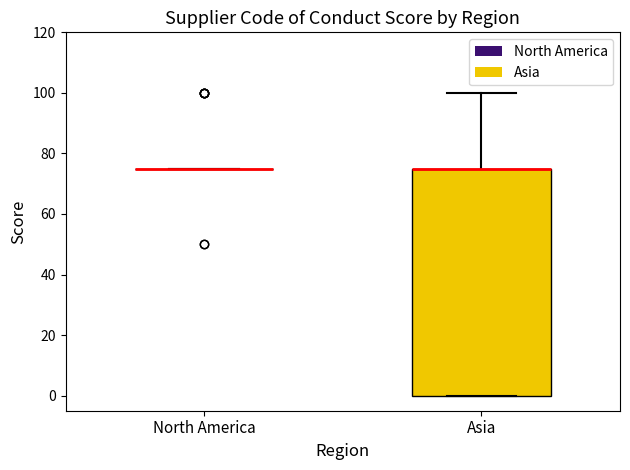

Reading left to right, read every box against the y-axis: the position of its median line, the range the box covers, and the ends of its whiskers. The values are not printed on the chart, so give them approximately, as read against the axis.

North America: box collapsed to a line at 76, whiskers 76 to 76
Asia: median 76 (drawn on the box's upper edge), box 0 to 76, whiskers 0 to 100